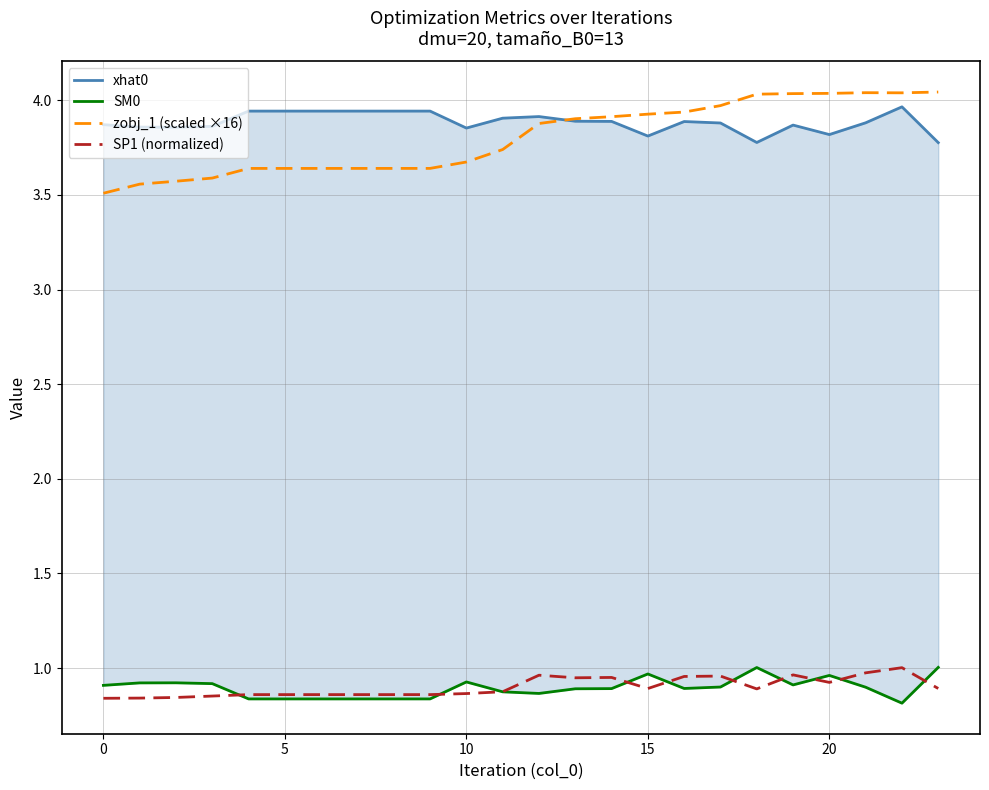

Which series changed the most between 12 and 15?

xhat0